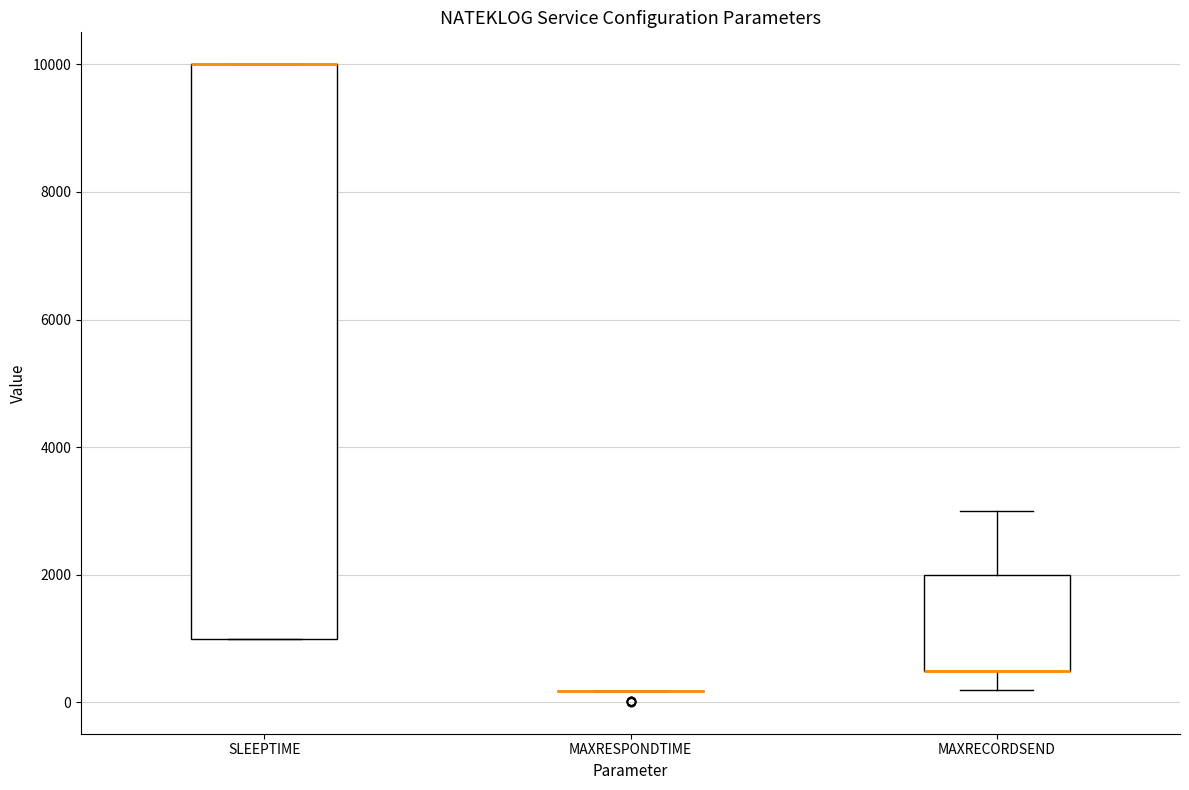

Reading left to right, transcribe this box plot: for each box, give where its median line is, the range the box spans, and where its two whiskers end, as read against the y-axis. The values are not printed on the chart, so give them approximately, as read against the axis.

SLEEPTIME: median 10000 (drawn on the box's upper edge), box 1000 to 10000, whiskers 1000 to 10000
MAXRESPONDTIME: box collapsed to a line at 200, whiskers 200 to 200
MAXRECORDSEND: median 600 (drawn on the box's lower edge), box 600 to 2000, whiskers 200 to 3000